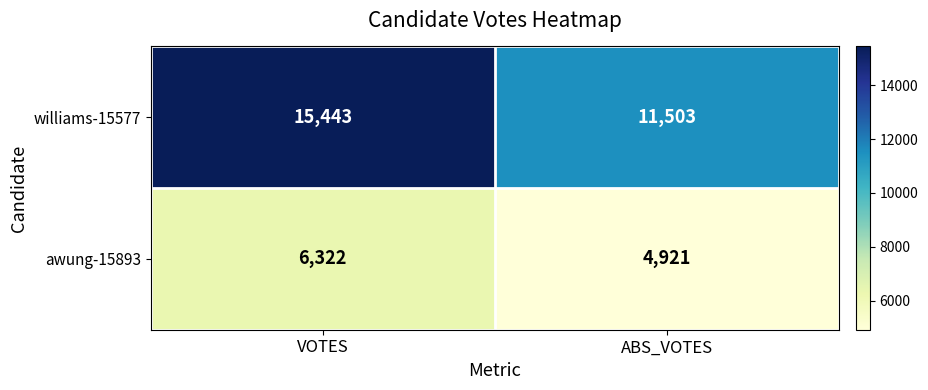

Is it true that awung-15893 equals 2997 at VOTES?

False